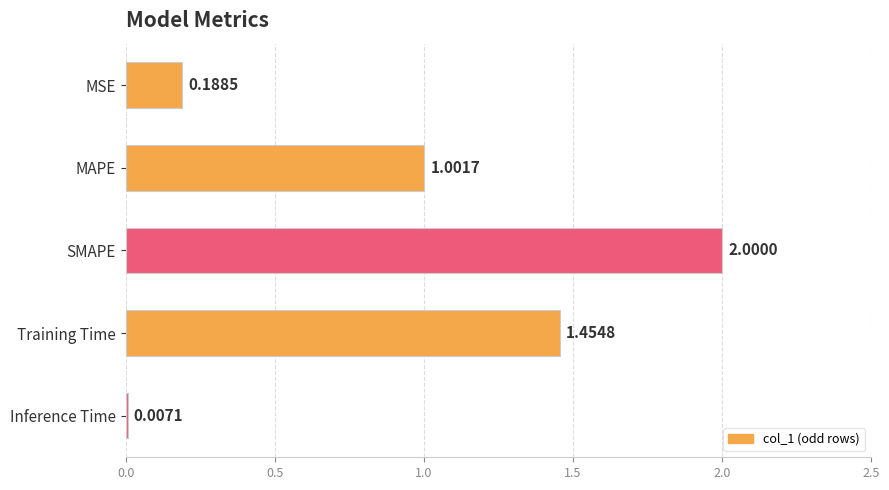

What is the maximum value shown in the chart?

2.0